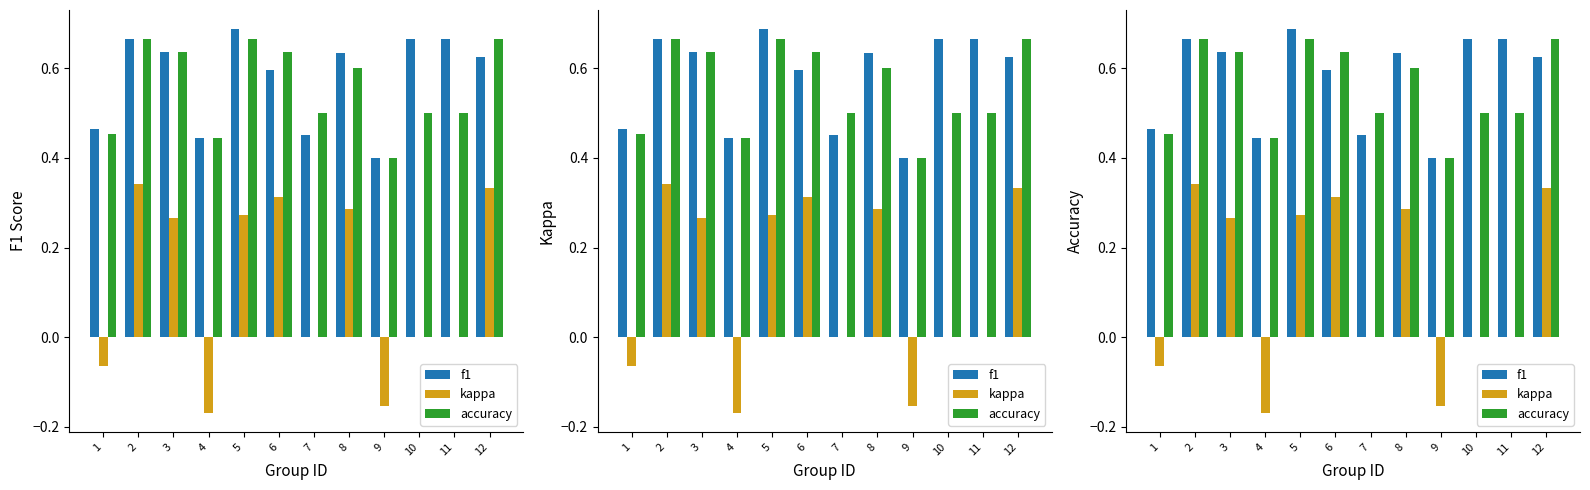

How many data points does each series have?

12